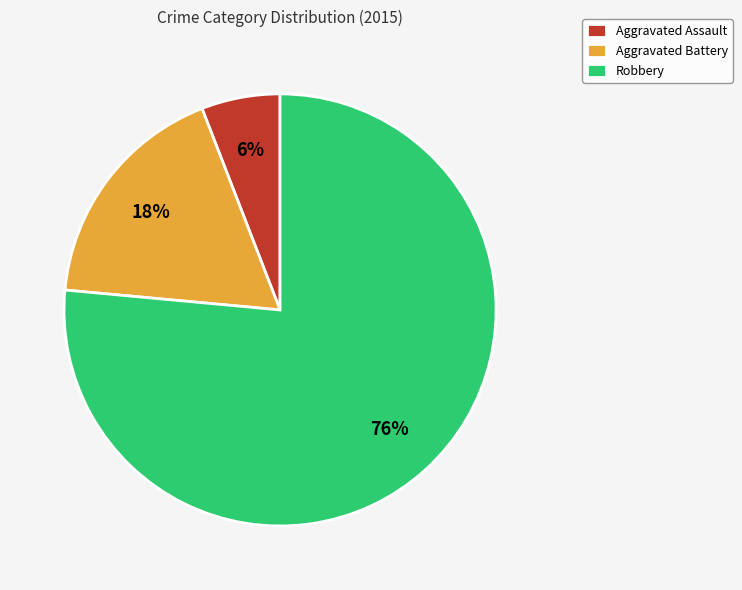

Which slice represents more than half of the pie?

Robbery